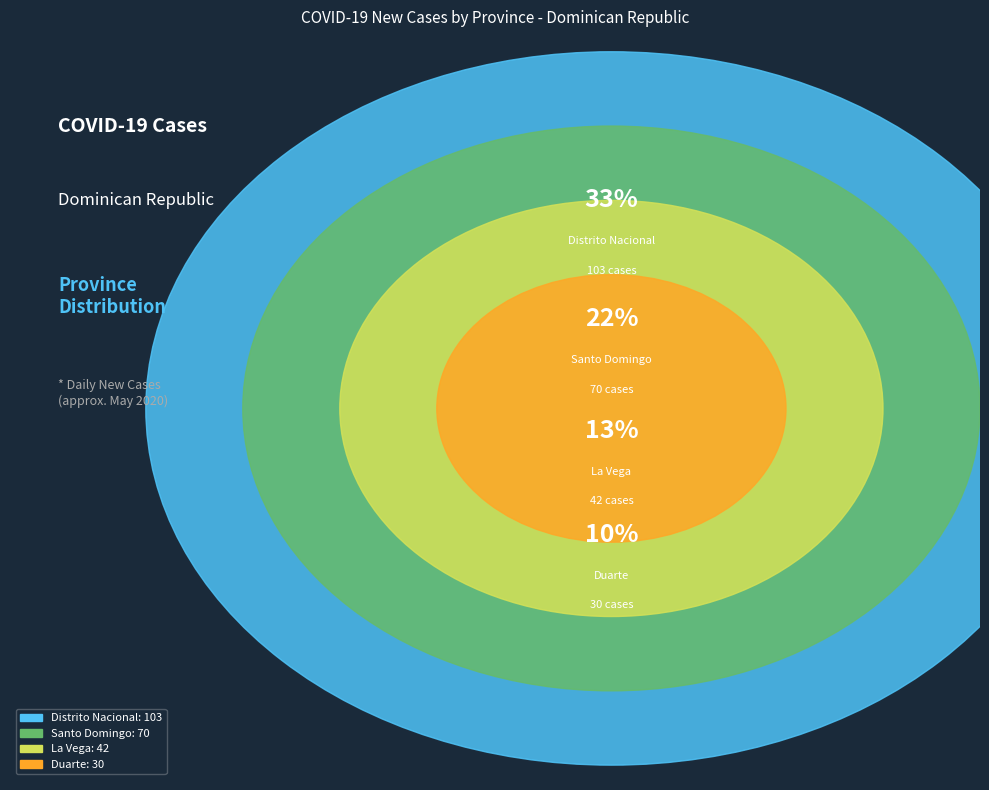

Does any single category account for the majority?

No